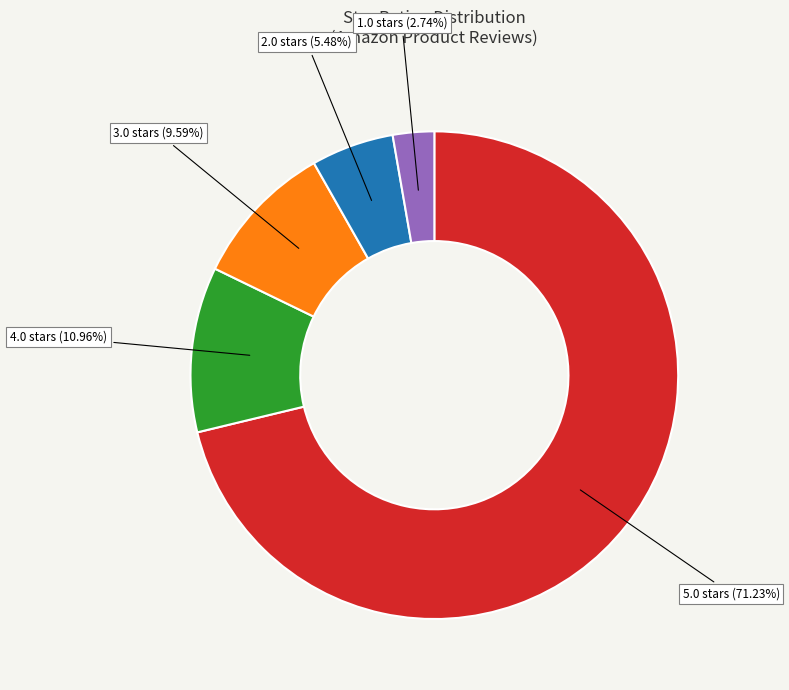

Do 3.0 and 1.0 together represent more than half of the pie?

No